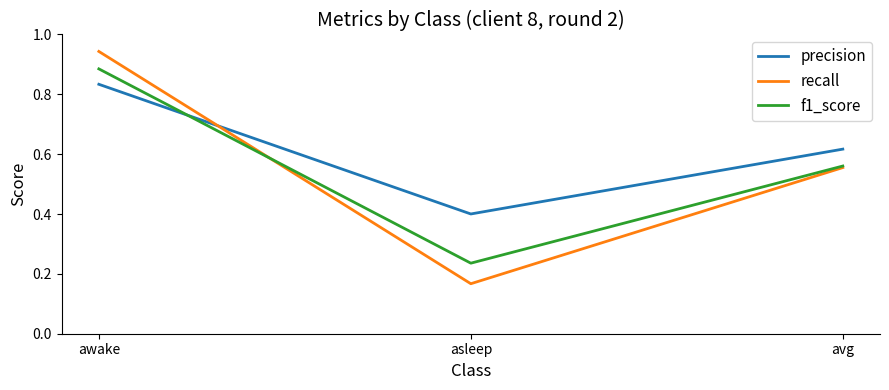

Which series has the widest spread of values?

recall